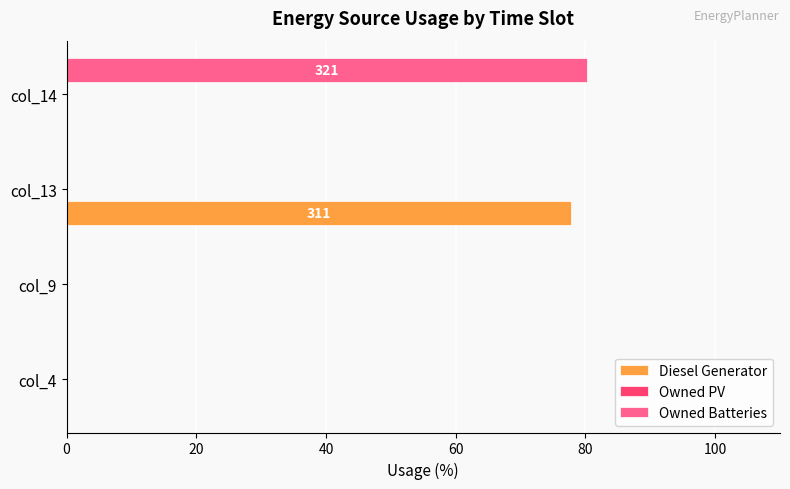

The Diesel Generator series shows 0.0 at col_9. True or false?

True